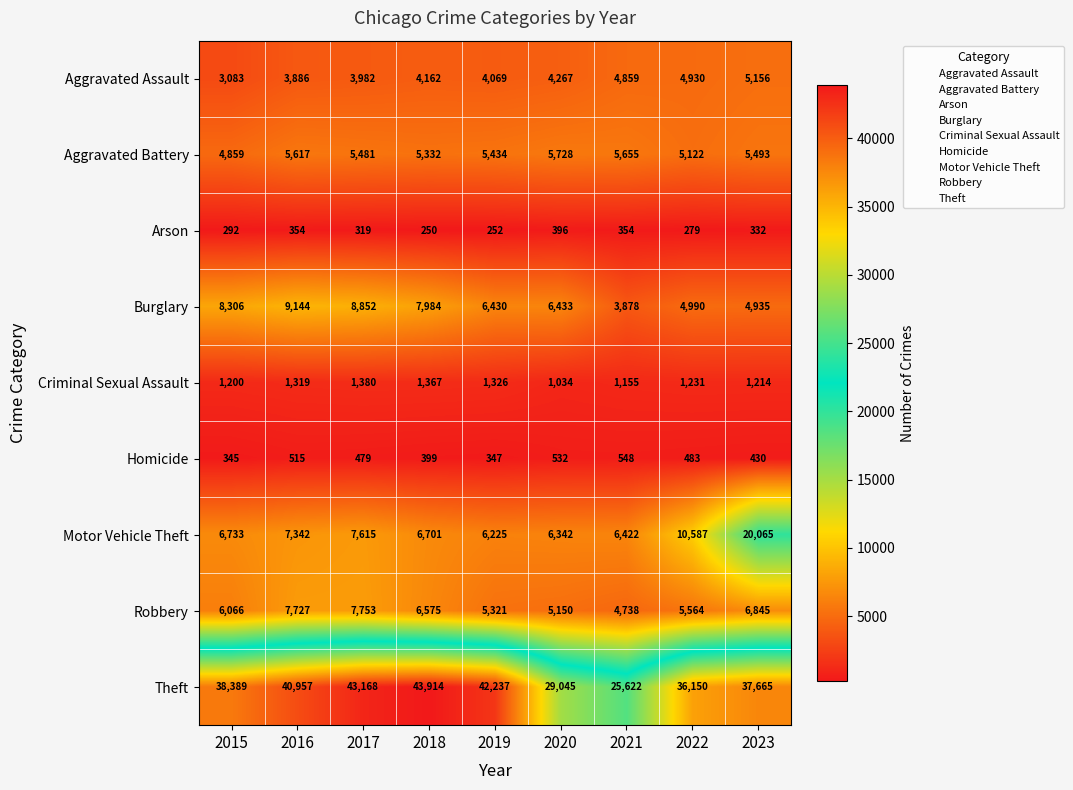

What is the difference between the maximum and minimum values in the Aggravated Assault series?

2073